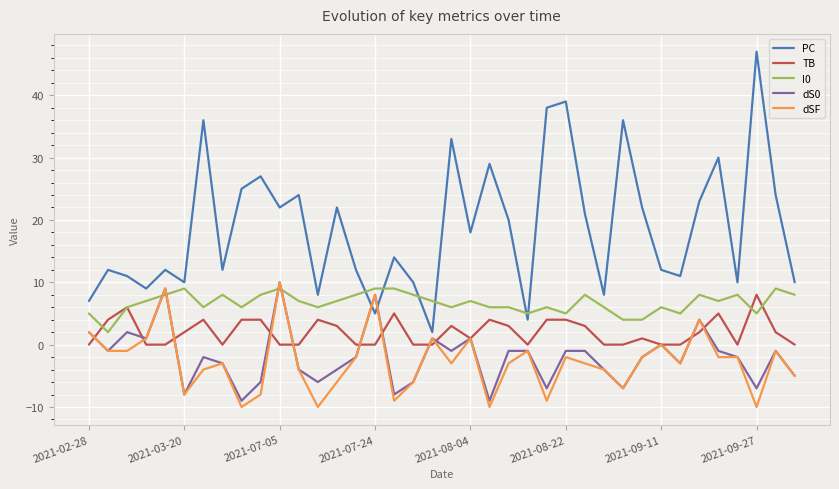

What is the smallest value displayed?

-10